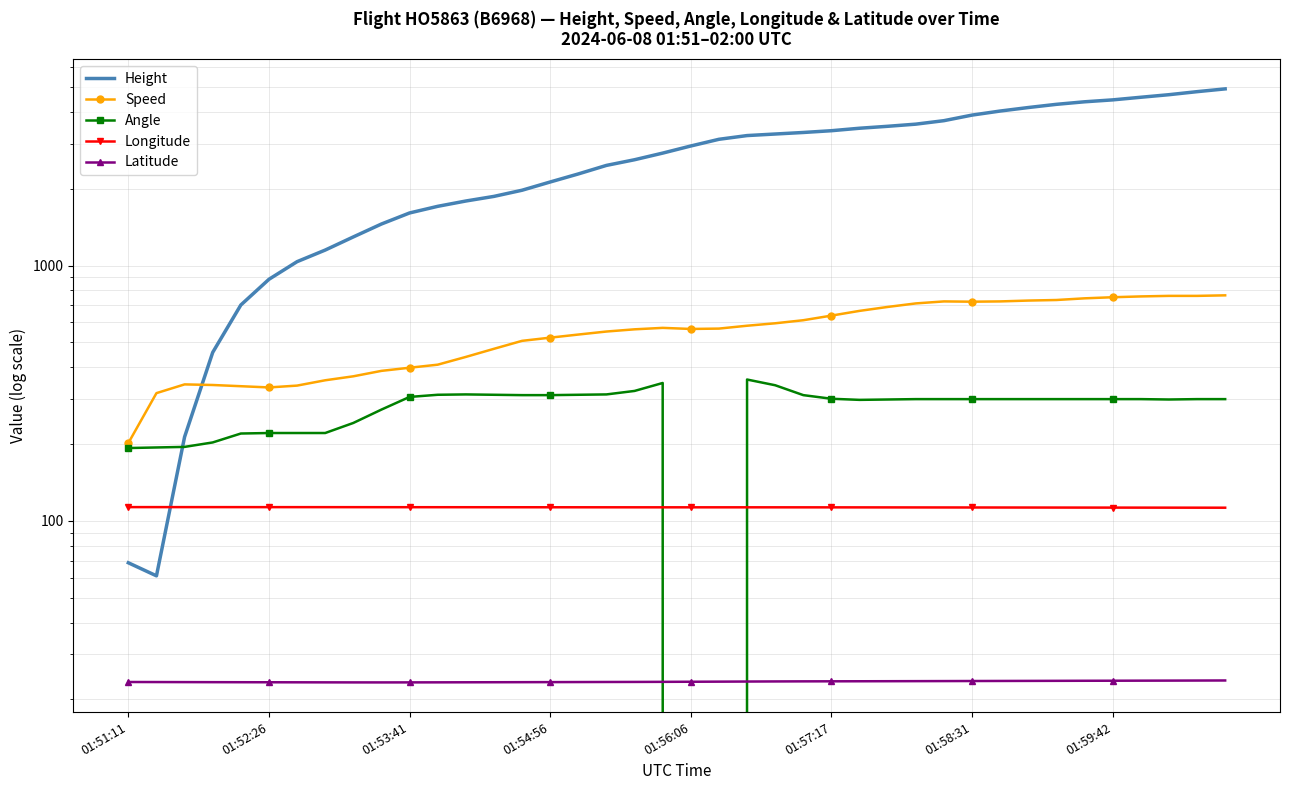

How many times do Angle and Latitude cross each other?

2